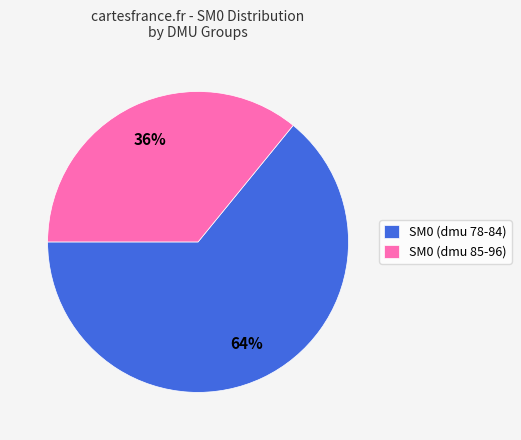

What is the ratio of the value at SM0 (dmu 85-96) to the value at SM0 (dmu 78-84)?

0.6